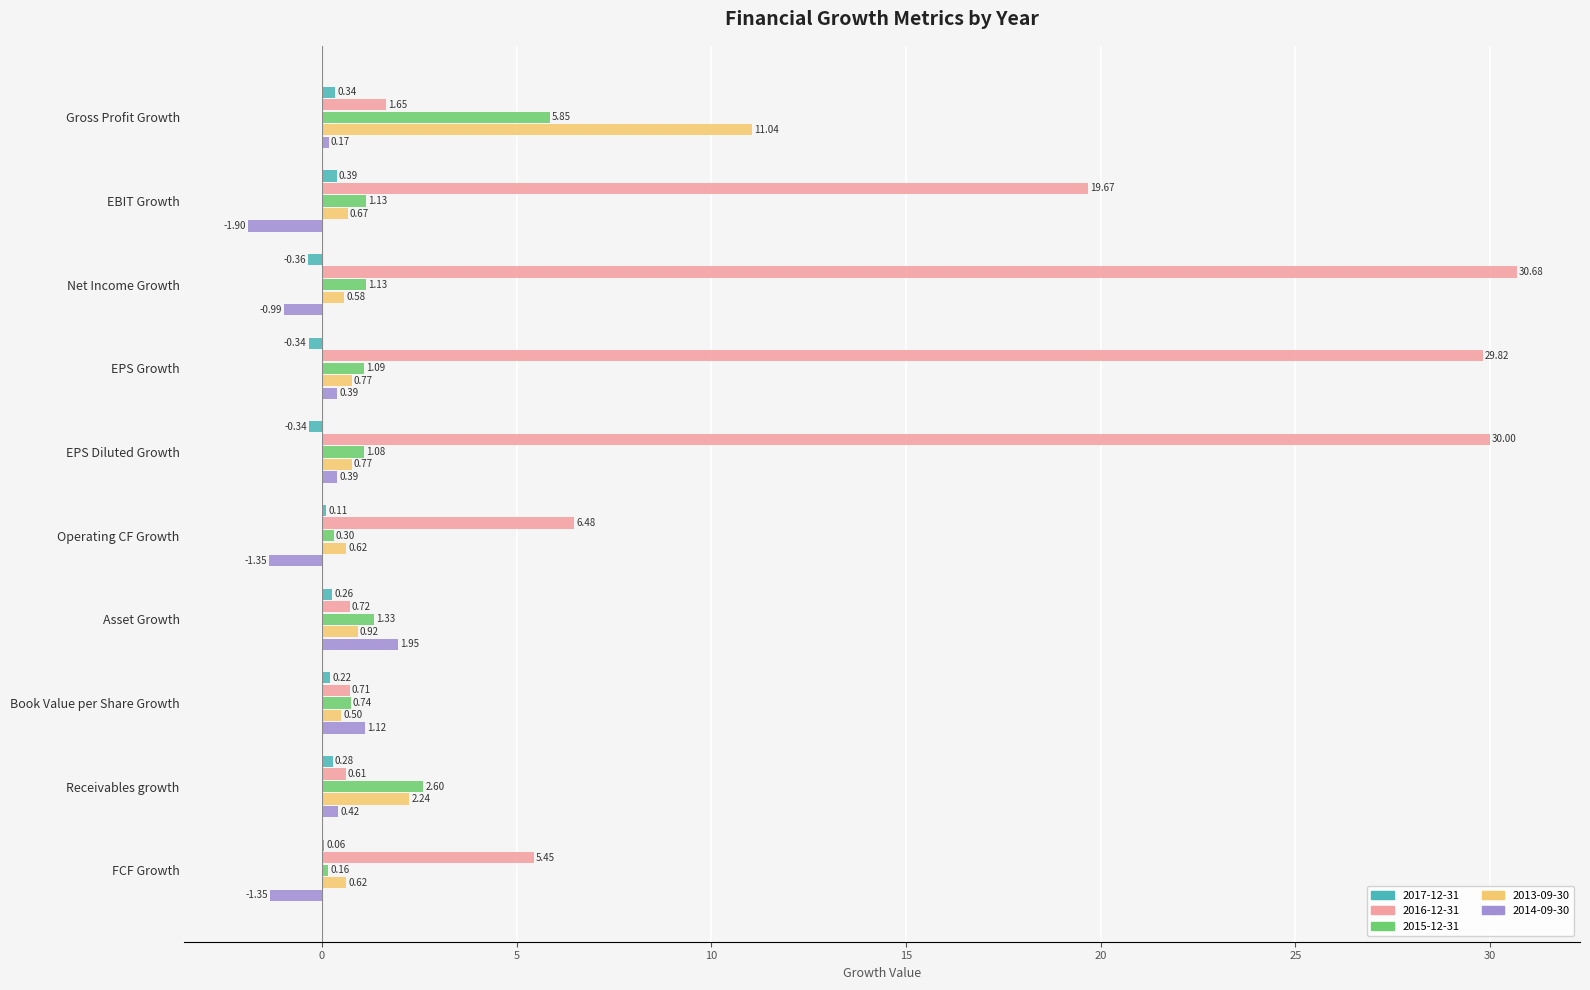

What are all the series names shown in the legend?

2017-12-31, 2016-12-31, 2015-12-31, 2013-09-30, 2014-09-30